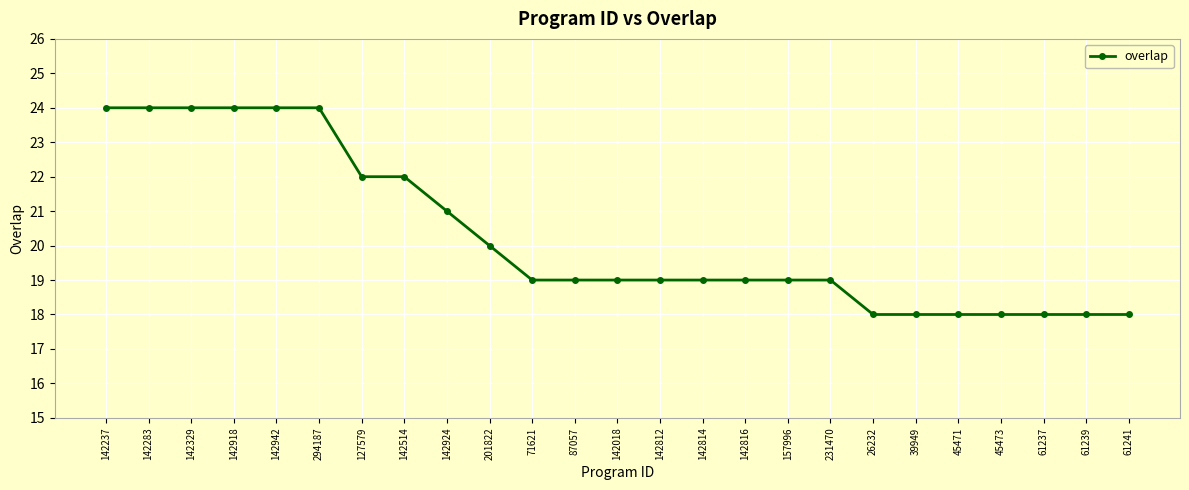

What is the difference between the maximum and minimum values?

6